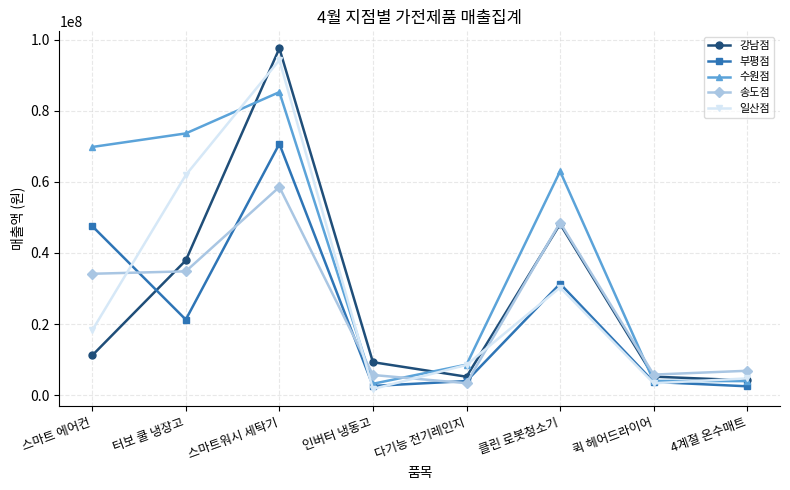

Is this an area chart (filled region under the line)?

No